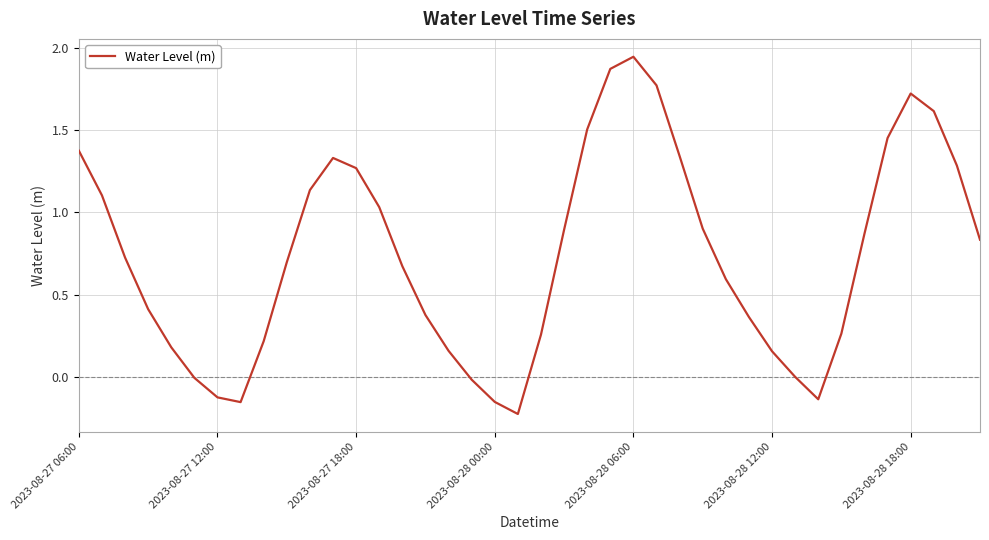

What is the difference between the maximum and minimum values?

2.2